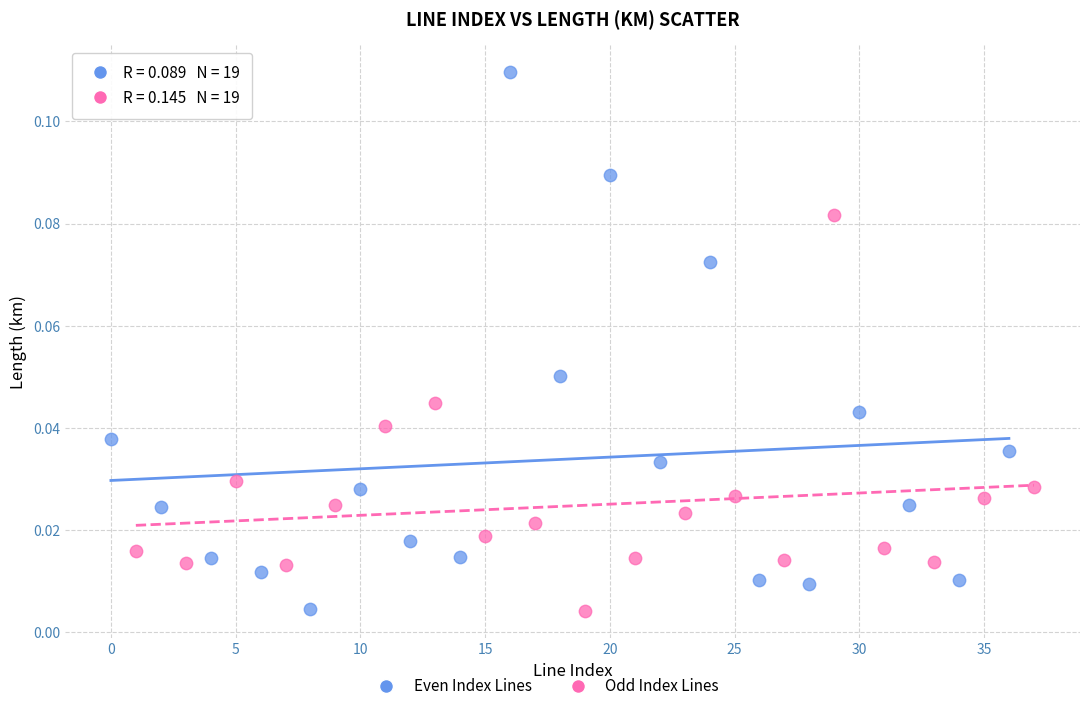

Which series has the largest Y range (max minus min)?

Even Index Lines